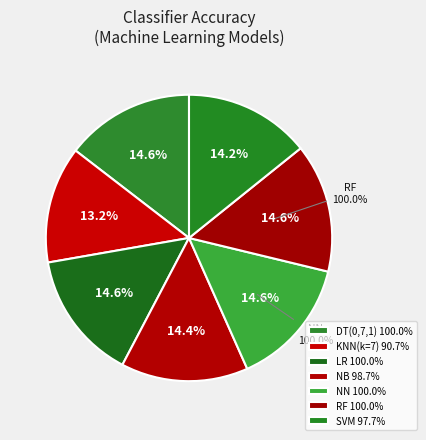

What is the ratio of the value at NN to the value at LR?

1.0